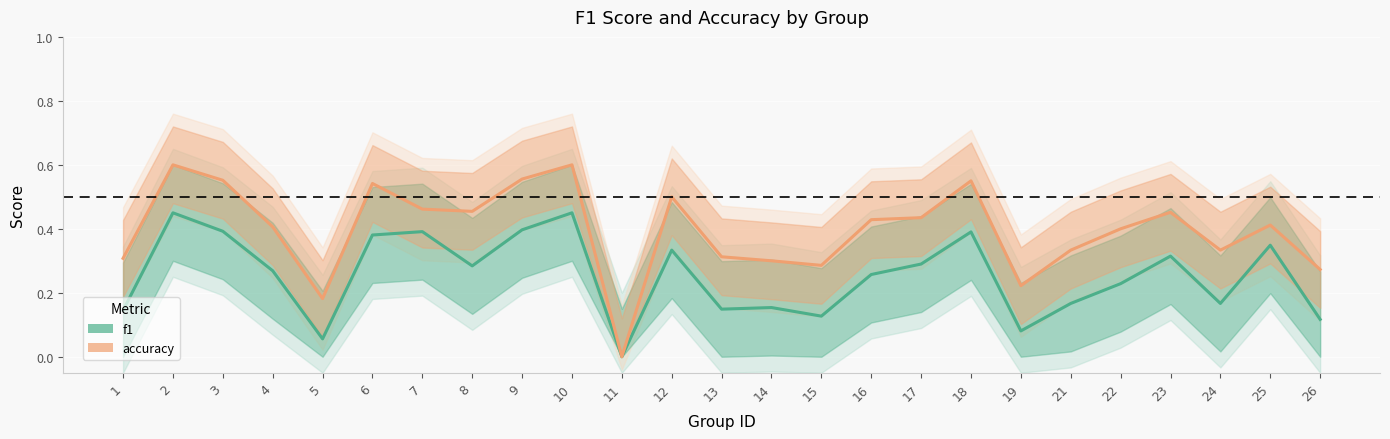

Reading left to right, list all the values displayed in this chart.

f1: 1=0.1	2=0.5	3=0.4	4=0.3	5=0.1	6=0.4	7=0.4	8=0.3	9=0.4	10=0.5	11=0.0	12=0.3	13=0.1	14=0.2	15=0.1	16=0.3	17=0.3	18=0.4	19=0.1	21=0.2	22=0.2	23=0.3	24=0.2	25=0.3	26=0.1
accuracy: 1=0.3	2=0.6	3=0.6	4=0.4	5=0.2	6=0.5	7=0.5	8=0.5	9=0.6	10=0.6	11=0.0	12=0.5	13=0.3	14=0.3	15=0.3	16=0.4	17=0.4	18=0.6	19=0.2	21=0.3	22=0.4	23=0.5	24=0.3	25=0.4	26=0.3